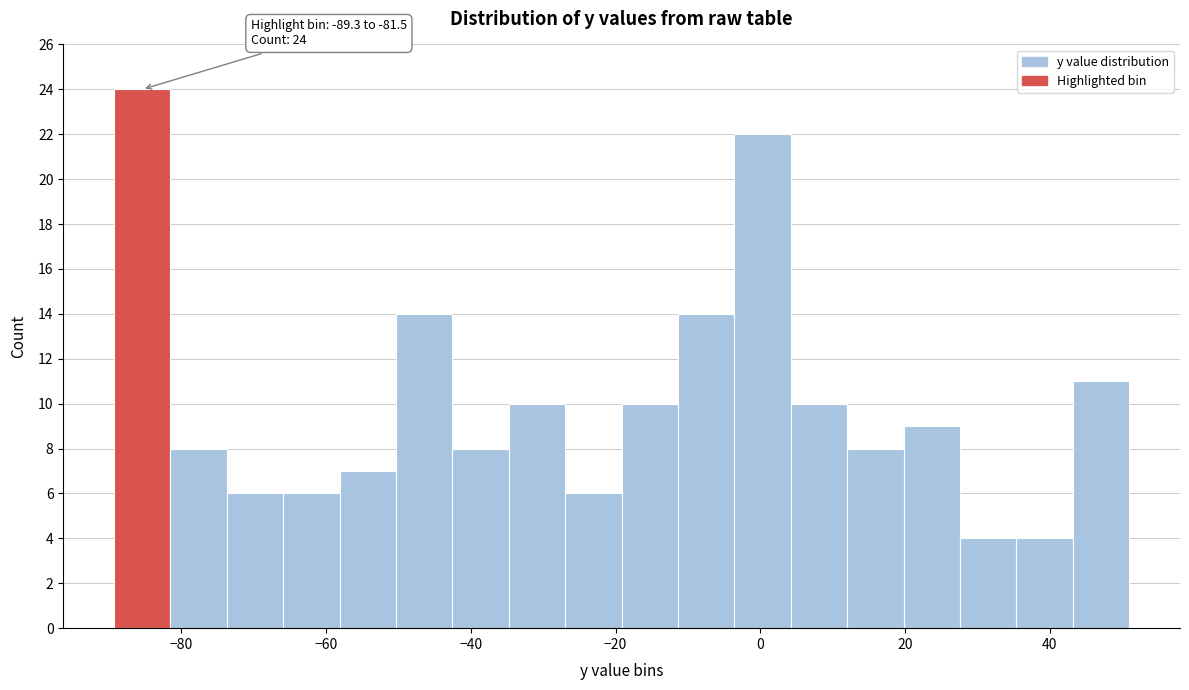

Around what value on the x-axis is the tallest bar? Give the approximate position of its centre, as read against the axis.

-86